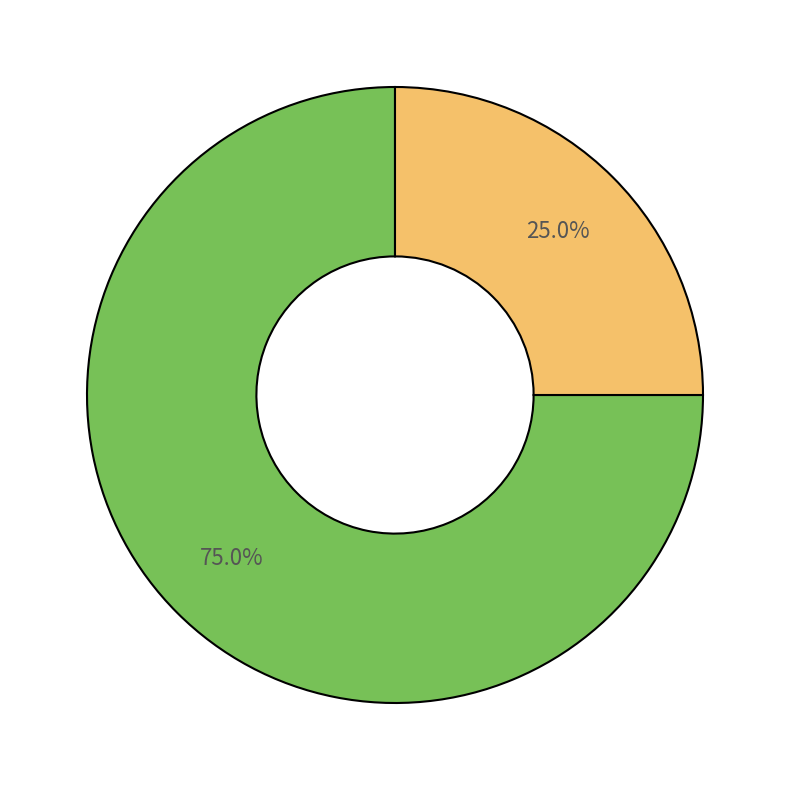

Is there a majority slice in this chart?

Yes